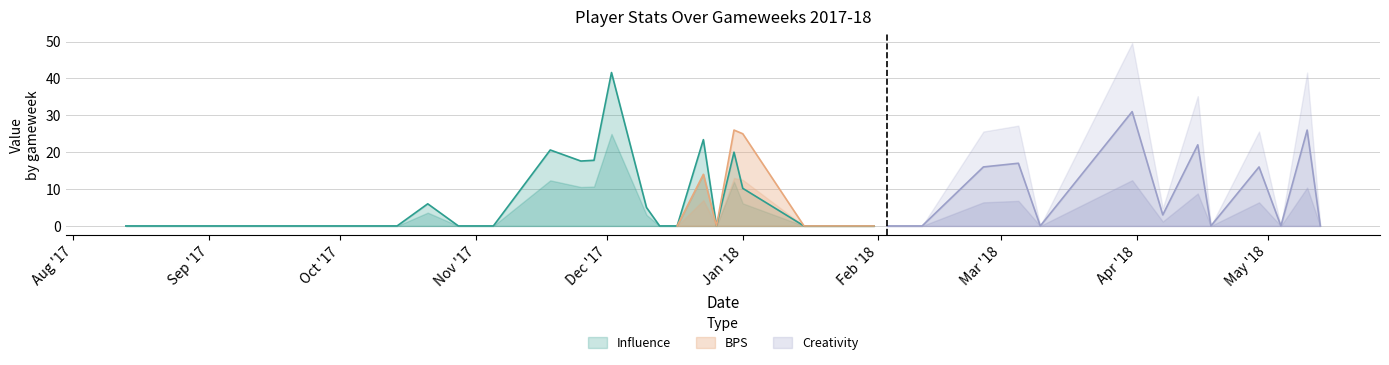

How many lines are shown in the chart?

3